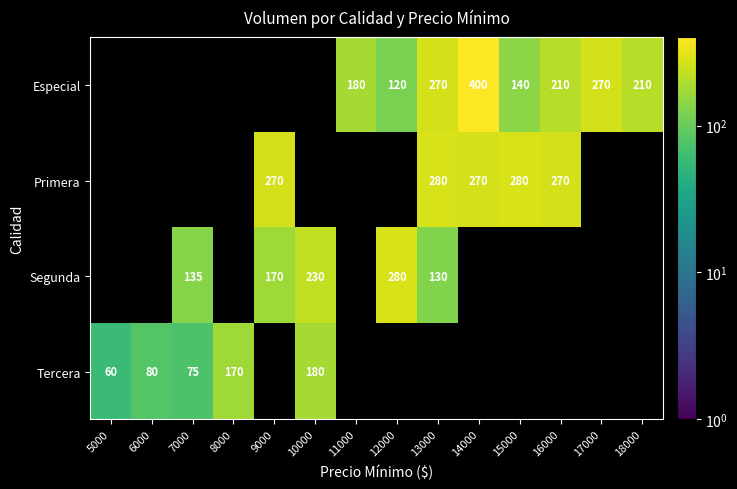

How many data points does each series have?

14